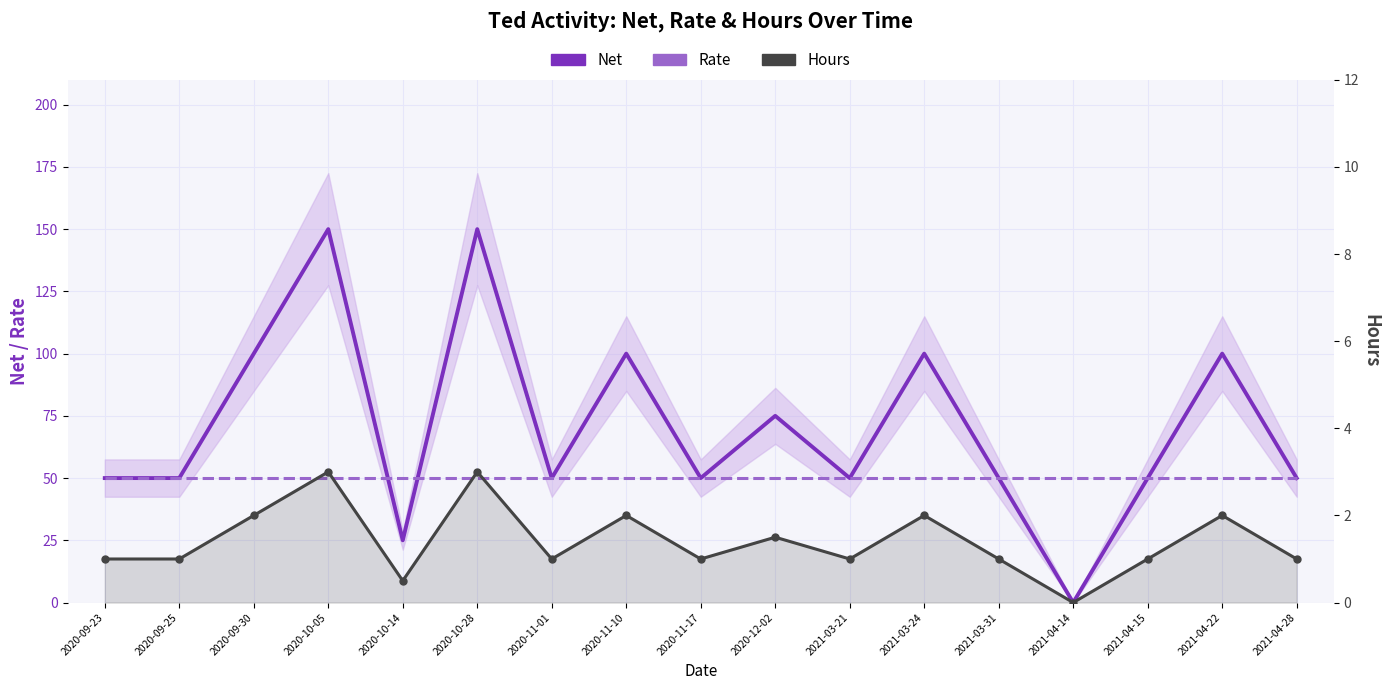

What is the total value across all series at 2021-03-31?

101.0